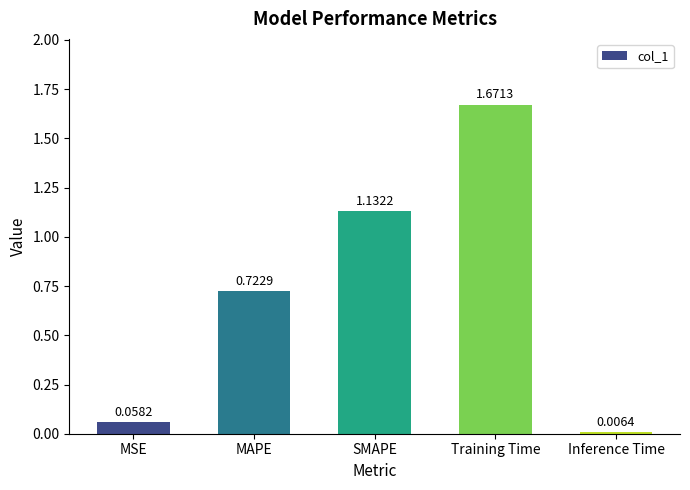

List the labels in order of value, largest first.

Training Time, SMAPE, MAPE, MSE, Inference Time